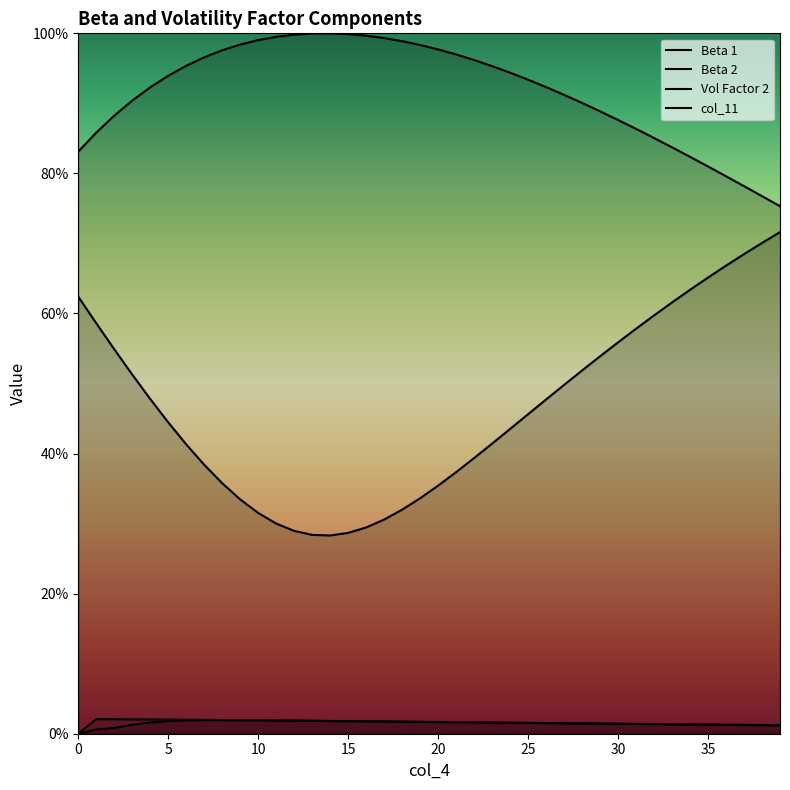

Reading right to left, list all the values displayed in this chart.

Beta 1: 0.8	0.8	0.8	0.8	0.8	0.8	0.8	0.9	0.9	0.9	0.9	0.9	0.9	0.9	0.9	0.9	1.0	1.0	1.0	1.0	1.0	1.0	1.0	1.0	1.0	1.0	1.0	1.0	1.0	1.0	1.0	1.0	1.0	1.0	0.9	0.9	0.9	0.9	0.9	0.8
Beta 2: 0.7	0.7	0.7	0.7	0.7	0.6	0.6	0.6	0.6	0.6	0.5	0.5	0.5	0.5	0.5	0.4	0.4	0.4	0.4	0.4	0.3	0.3	0.3	0.3	0.3	0.3	0.3	0.3	0.3	0.3	0.3	0.4	0.4	0.4	0.4	0.5	0.5	0.5	0.6	0.6
Vol Factor 2: 0.0	0.0	0.0	0.0	0.0	0.0	0.0	0.0	0.0	0.0	0.0	0.0	0.0	0.0	0.0	0.0	0.0	0.0	0.0	0.0	0.0	0.0	0.0	0.0	0.0	0.0	0.0	0.0	0.0	0.0	0.0	0.0	0.0	0.0	0.0	0.0	0.0	0.0	0.0	0.0
col_11: 0.0	0.0	0.0	0.0	0.0	0.0	0.0	0.0	0.0	0.0	0.0	0.0	0.0	0.0	0.0	0.0	0.0	0.0	0.0	0.0	0.0	0.0	0.0	0.0	0.0	0.0	0.0	0.0	0.0	0.0	0.0	0.0	0.0	0.0	0.0	0.0	0.0	0.0	0.0	0.0